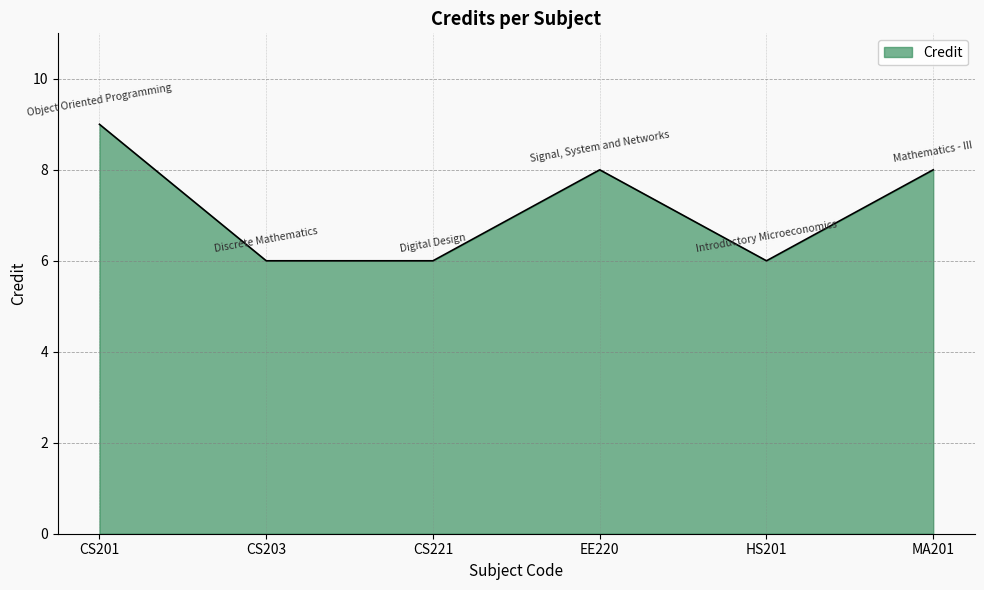

What is the sum of the values at EE220 and CS201?

17